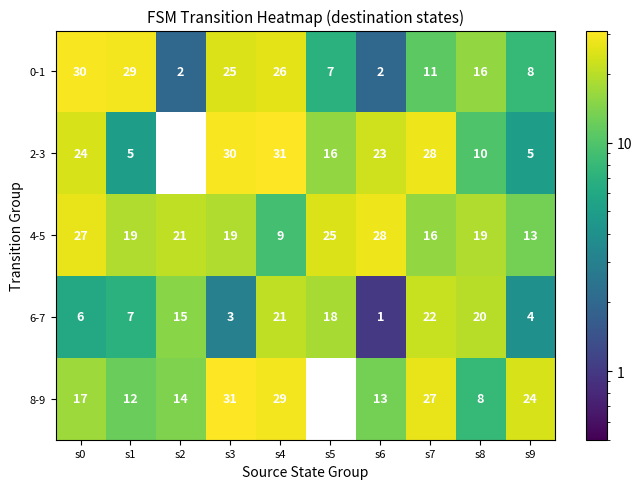

What is the sum of all 8-9 values?

175